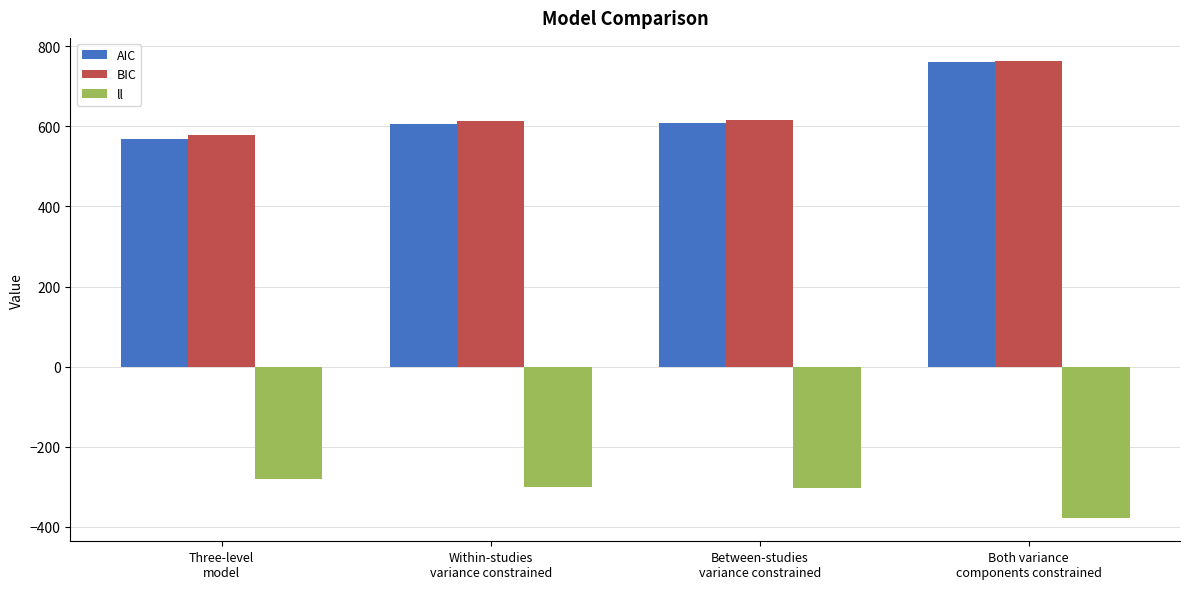

How many bars are there in total?

12